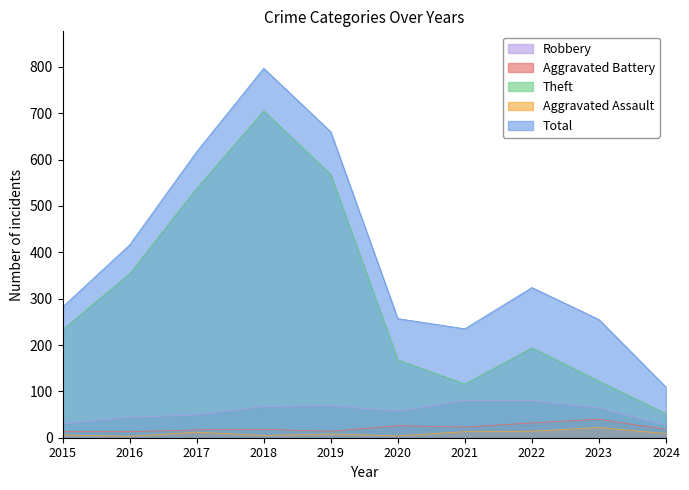

Which series has the widest spread of values?

Total